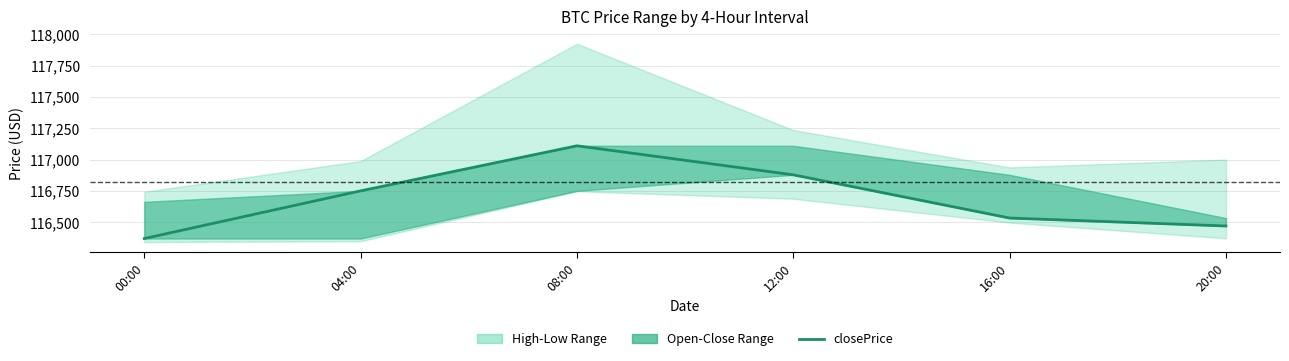

At which label is the value closest to 116739?

04:00